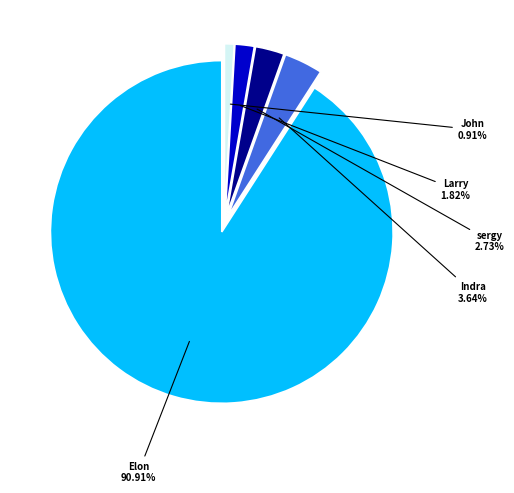

Does any single category account for the majority?

Yes